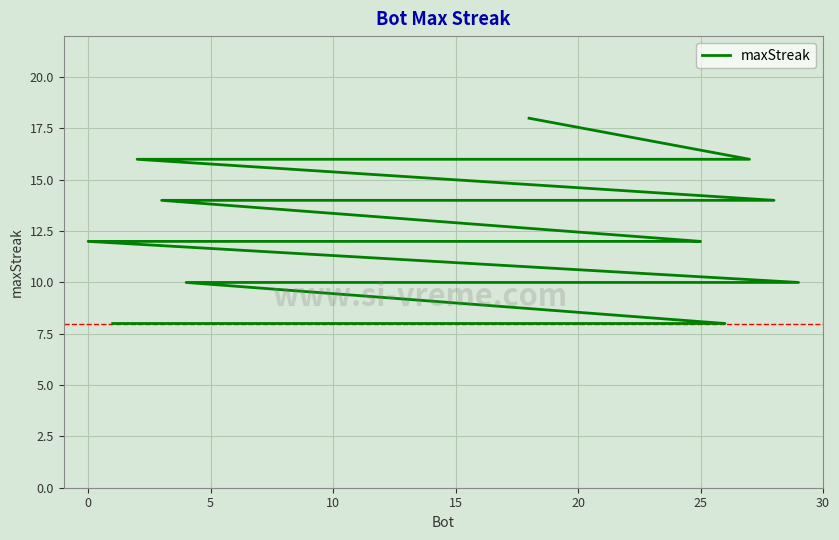

What is the average value?

12